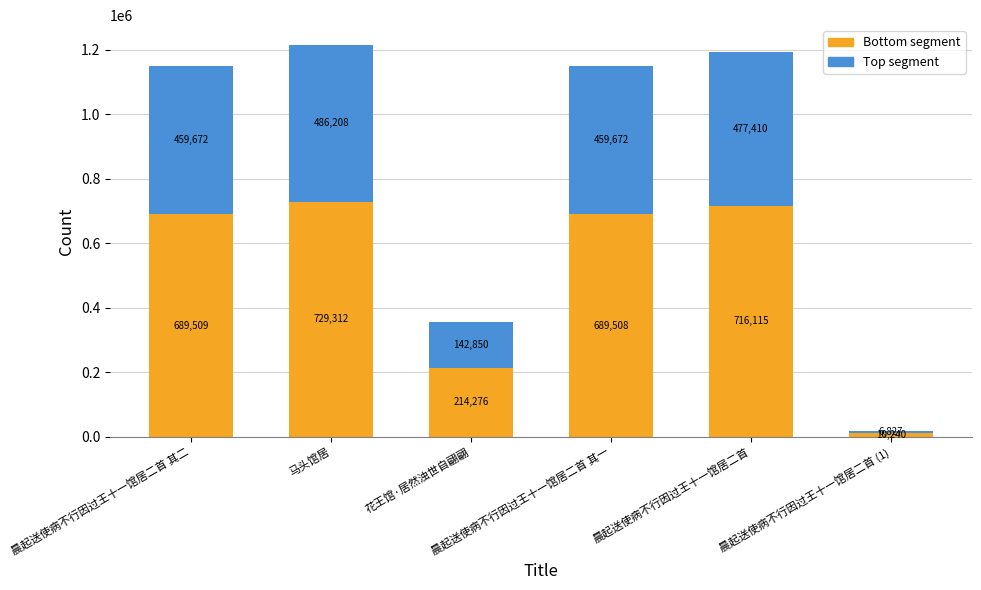

Where does the Bottom segment series first go above 689508?

晨起送使病不行因过王十一馆居二首 其二